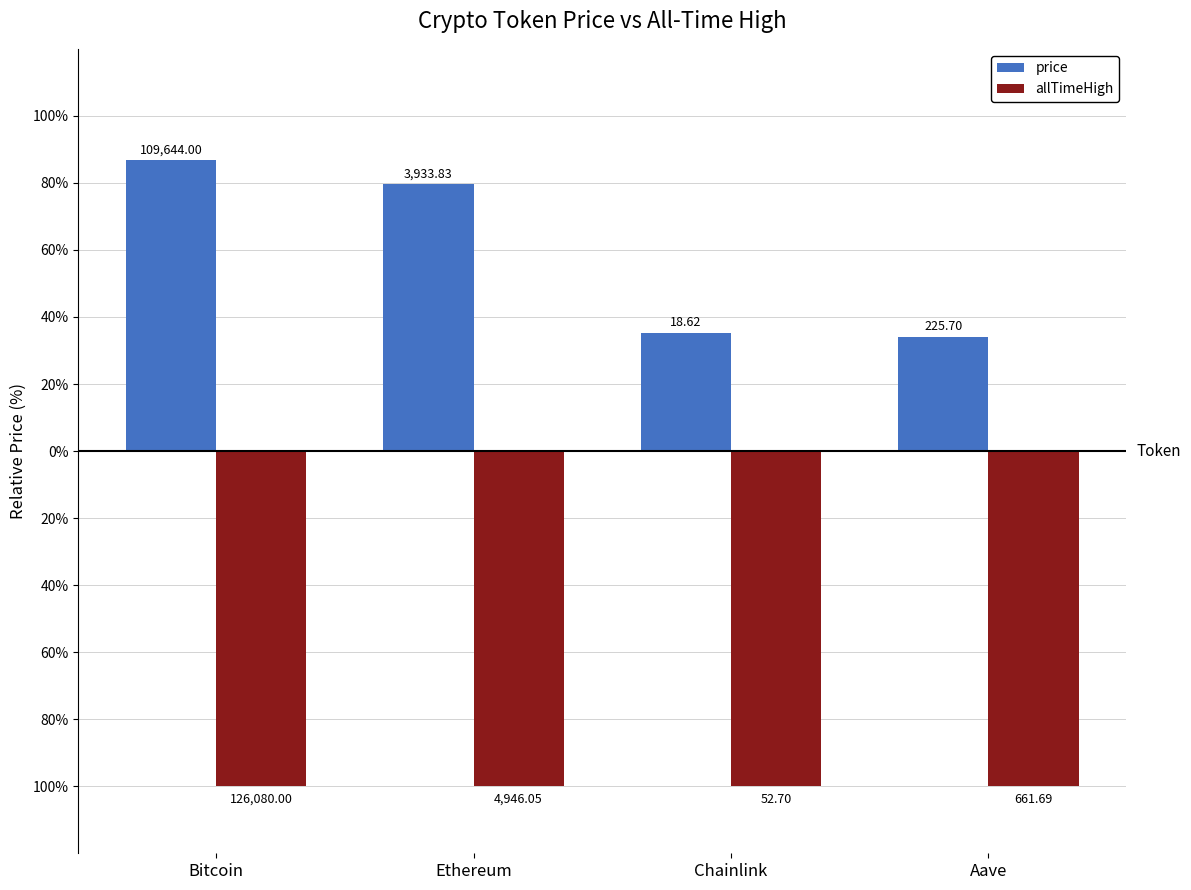

What are all the series names shown in the legend?

price, allTimeHigh